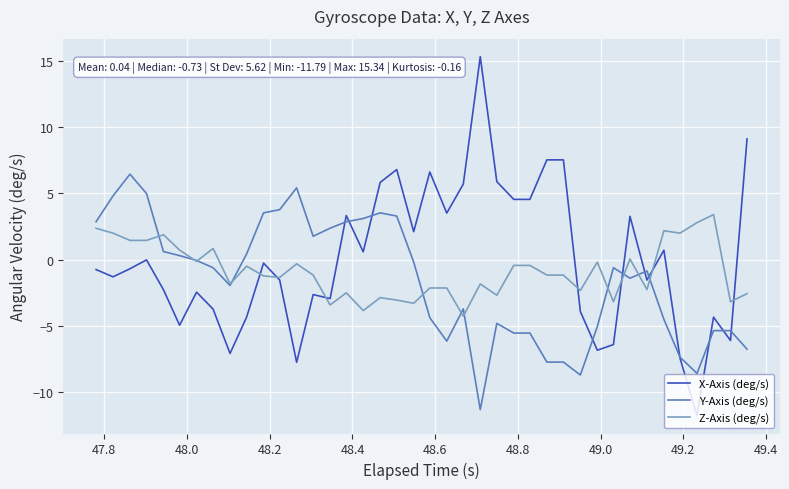

Which series has the largest total across all categories?

X-Axis (deg/s)